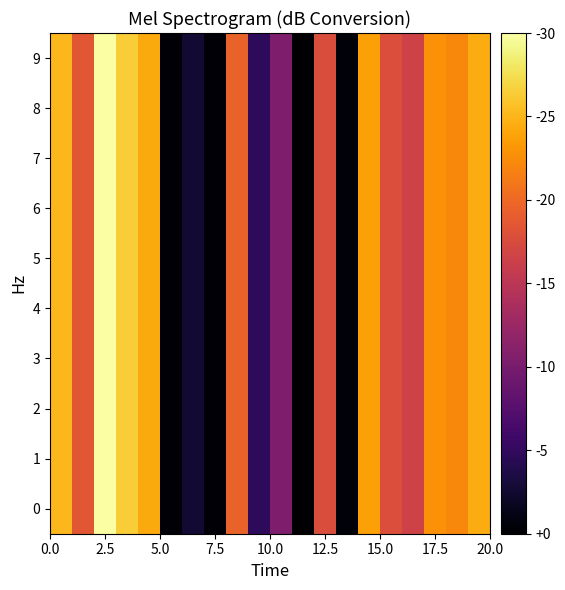

Is it true that 7 equals 9.9 at 17.5?

False